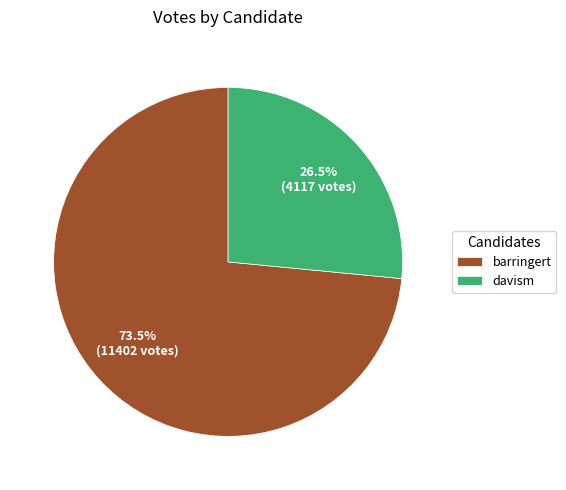

What is the total percentage of barringert and davism?

100.0%